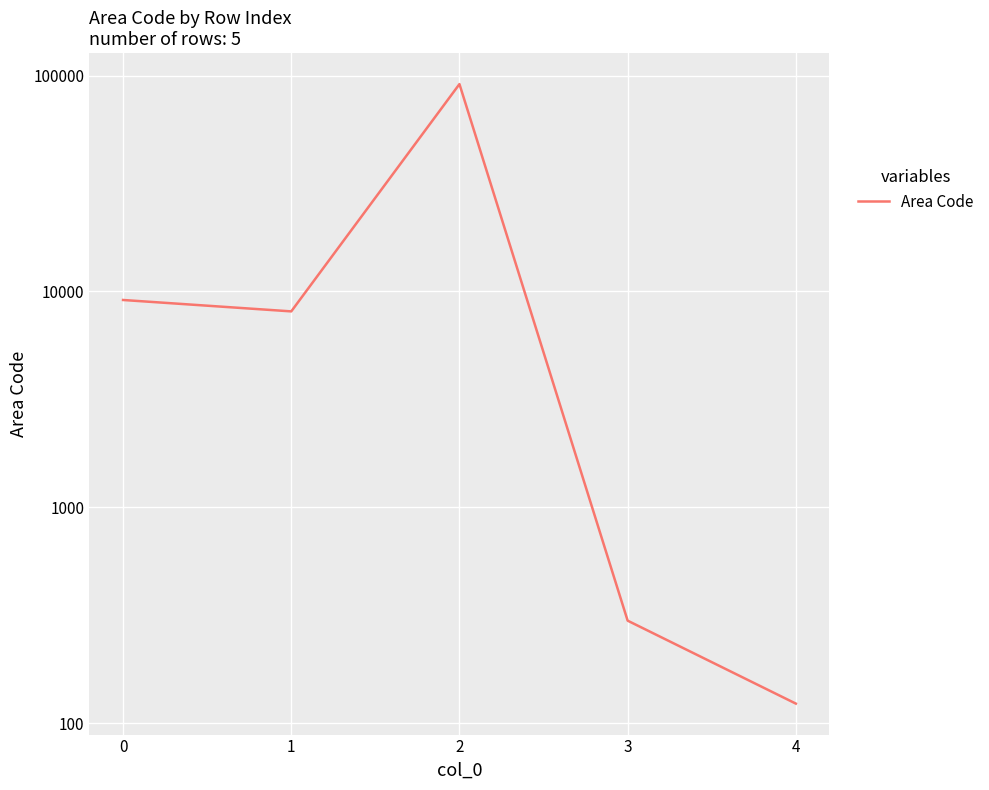

What is the difference between the second highest and second lowest values?

8821